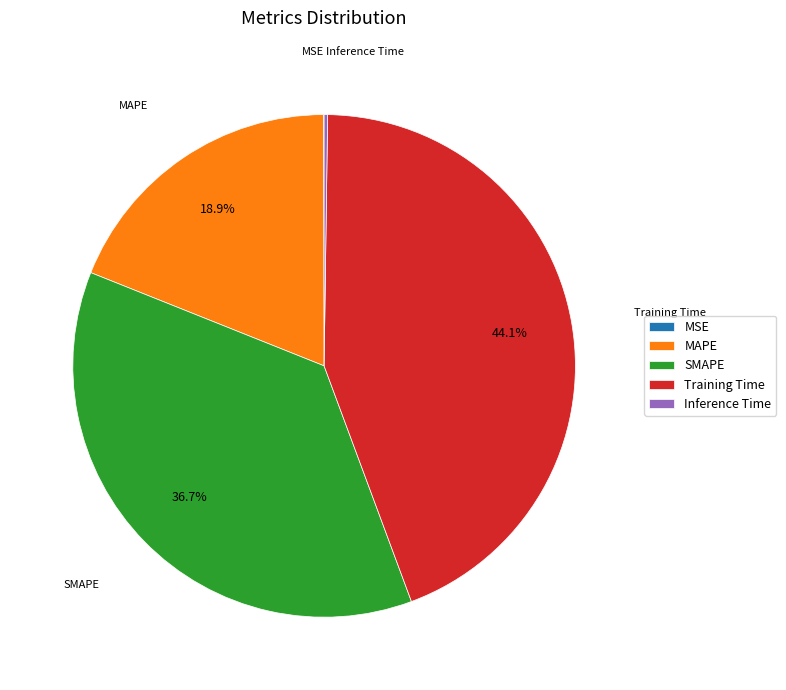

Which slice is the largest?

Training Time